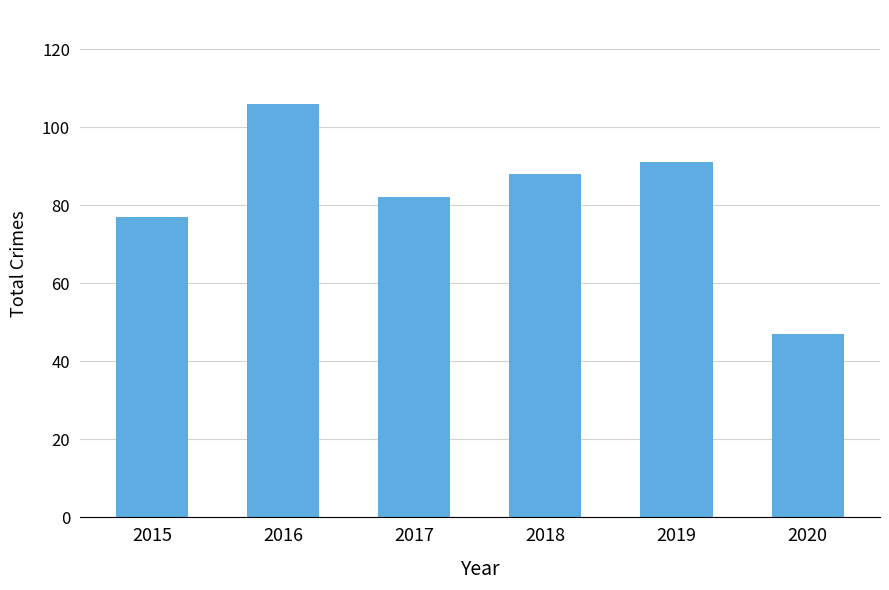

What is the sum of all values?

491